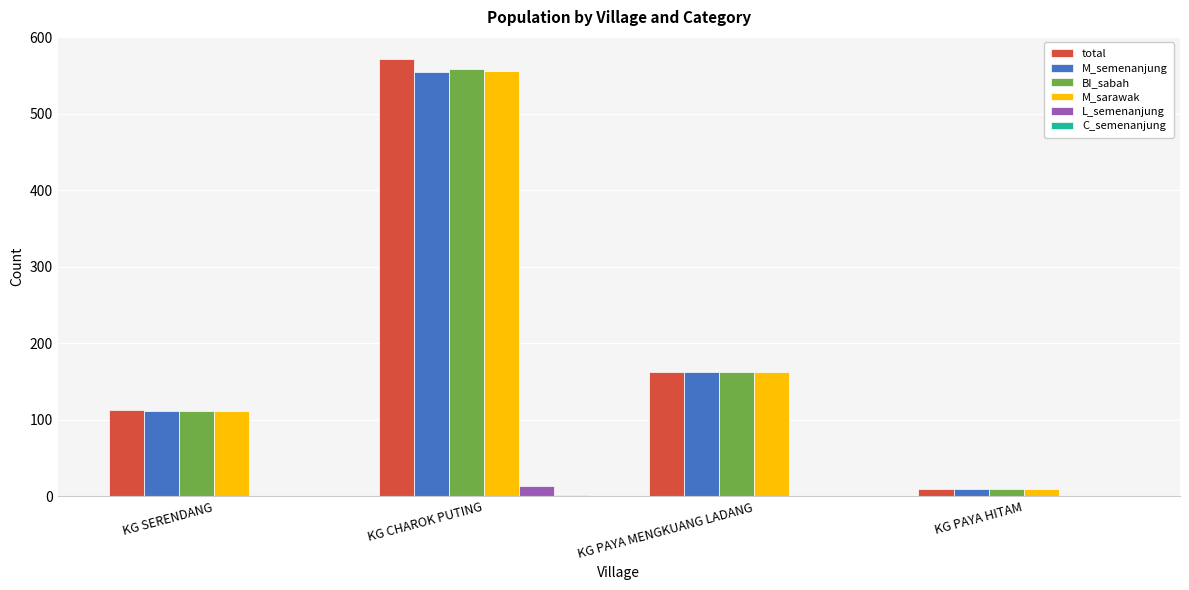

Read the BI_sabah value at KG PAYA MENGKUANG LADANG, to the nearest 50.

150